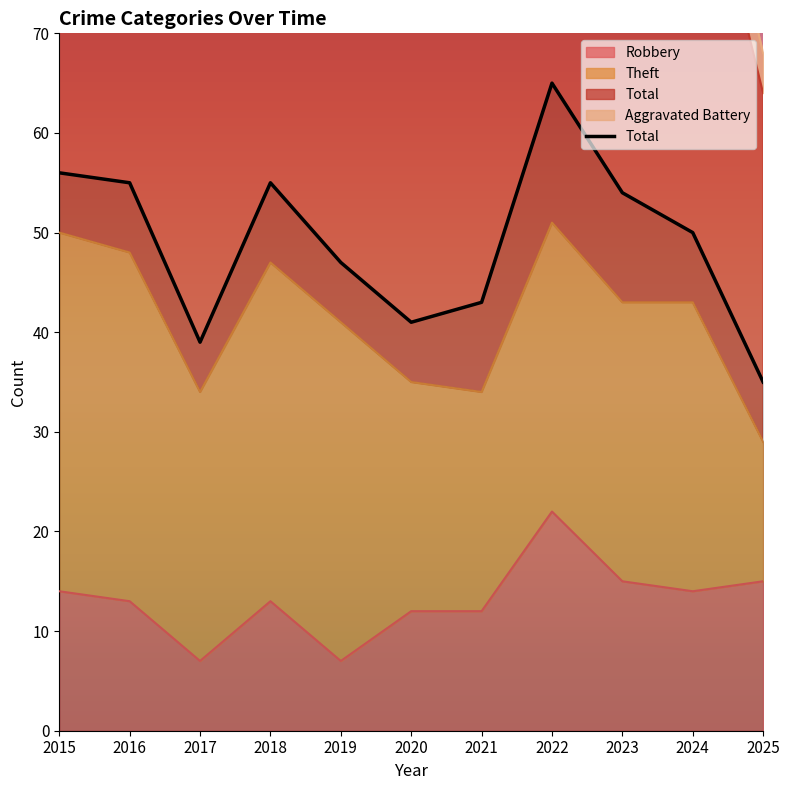

Is it true that the value at 2016 is 55?

True